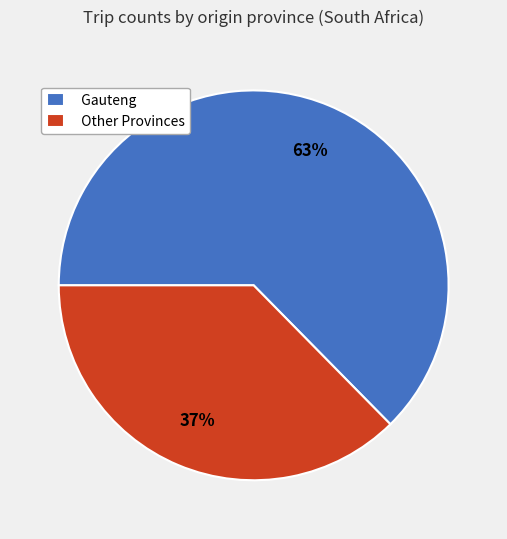

How many segments does this pie chart have?

2